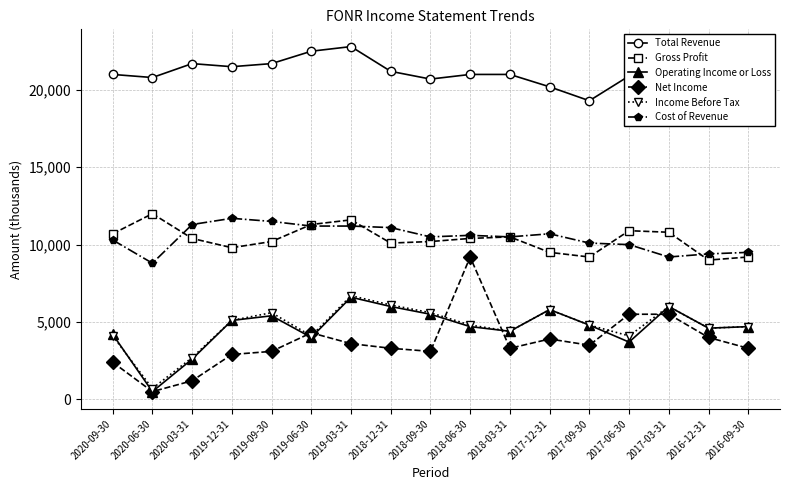

Reading left to right, what are all the values shown in this chart?

Total Revenue: 2020-09-30=21000	2020-06-30=20800	2020-03-31=21700	2019-12-31=21500	2019-09-30=21700	2019-06-30=22500	2019-03-31=22800	2018-12-31=21200	2018-09-30=20700	2018-06-30=21000	2018-03-31=21000	2017-12-31=20200	2017-09-30=19300	2017-06-30=20900	2017-03-31=20000	2016-12-31=18400	2016-09-30=18700
Gross Profit: 2020-09-30=10700	2020-06-30=12000	2020-03-31=10400	2019-12-31=9800	2019-09-30=10200	2019-06-30=11300	2019-03-31=11600	2018-12-31=10100	2018-09-30=10200	2018-06-30=10400	2018-03-31=10500	2017-12-31=9500	2017-09-30=9200	2017-06-30=10900	2017-03-31=10800	2016-12-31=9000	2016-09-30=9200
Operating Income or Loss: 2020-09-30=4200	2020-06-30=500	2020-03-31=2600	2019-12-31=5100	2019-09-30=5400	2019-06-30=4000	2019-03-31=6600	2018-12-31=6000	2018-09-30=5500	2018-06-30=4700	2018-03-31=4400	2017-12-31=5800	2017-09-30=4800	2017-06-30=3700	2017-03-31=6000	2016-12-31=4600	2016-09-30=4700
Net Income: 2020-09-30=2400	2020-06-30=500	2020-03-31=1200	2019-12-31=2900	2019-09-30=3100	2019-06-30=4300	2019-03-31=3600	2018-12-31=3300	2018-09-30=3100	2018-06-30=9200	2018-03-31=3300	2017-12-31=3900	2017-09-30=3500	2017-06-30=5500	2017-03-31=5500	2016-12-31=4000	2016-09-30=3300
Income Before Tax: 2020-09-30=4100	2020-06-30=700	2020-03-31=2700	2019-12-31=5100	2019-09-30=5600	2019-06-30=4100	2019-03-31=6700	2018-12-31=6100	2018-09-30=5600	2018-06-30=4800	2018-03-31=4400	2017-12-31=5800	2017-09-30=4800	2017-06-30=4100	2017-03-31=6000	2016-12-31=4600	2016-09-30=4700
Cost of Revenue: 2020-09-30=10300	2020-06-30=8800	2020-03-31=11300	2019-12-31=11700	2019-09-30=11500	2019-06-30=11200	2019-03-31=11200	2018-12-31=11100	2018-09-30=10500	2018-06-30=10600	2018-03-31=10500	2017-12-31=10700	2017-09-30=10100	2017-06-30=10000	2017-03-31=9200	2016-12-31=9400	2016-09-30=9500